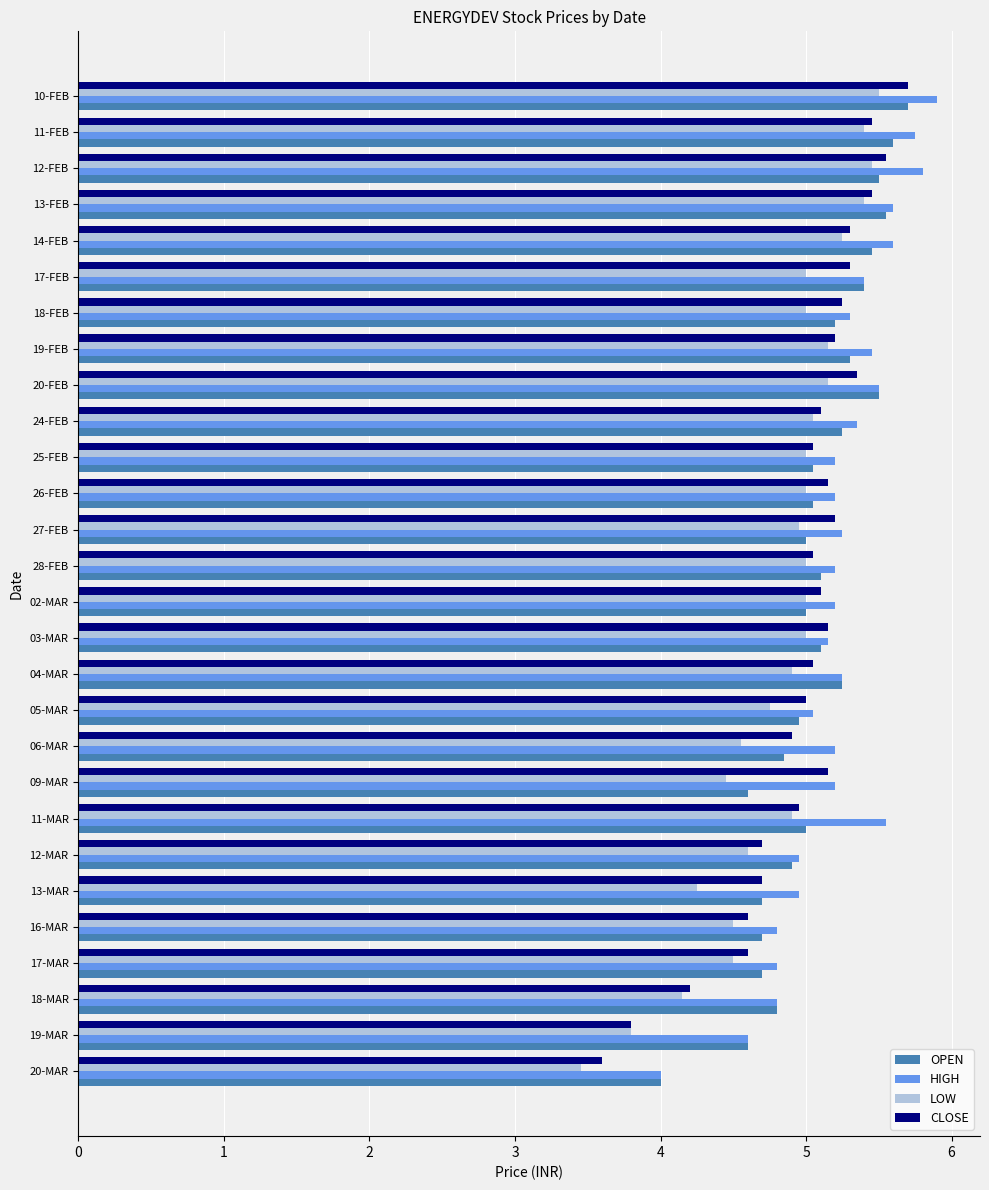

Which series has the largest total across all categories?

HIGH